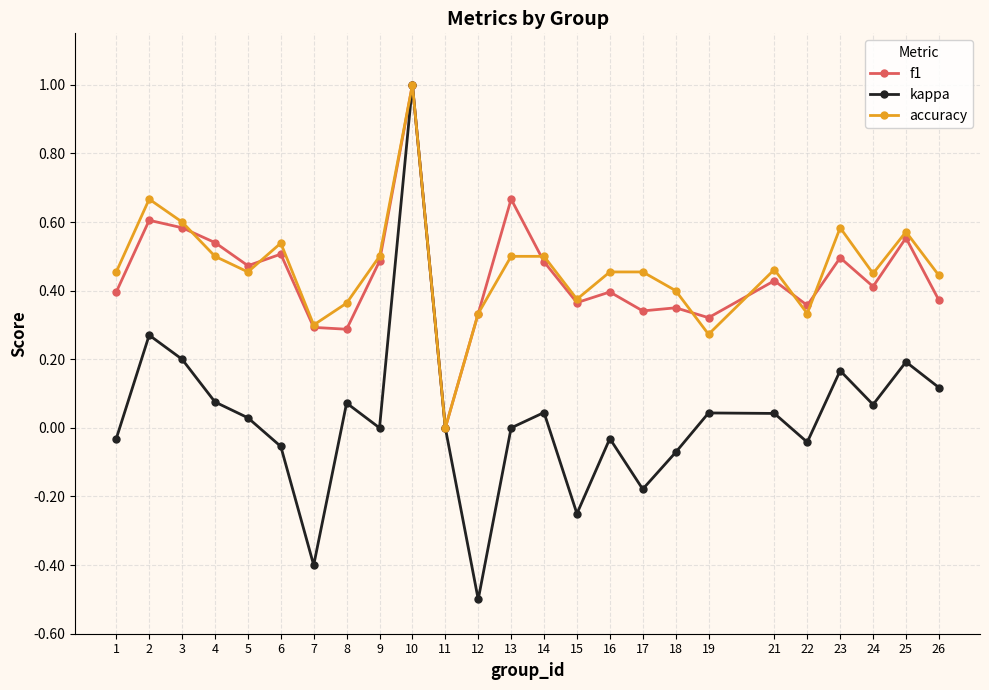

What is the difference between the maximum and minimum values in the f1 series?

1.0